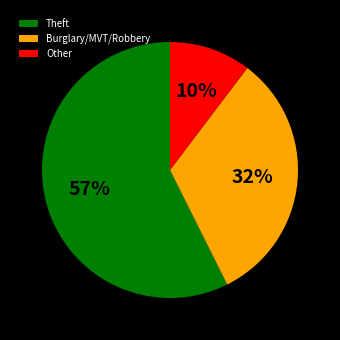

To the nearest percent, what is the average slice percentage?

33%